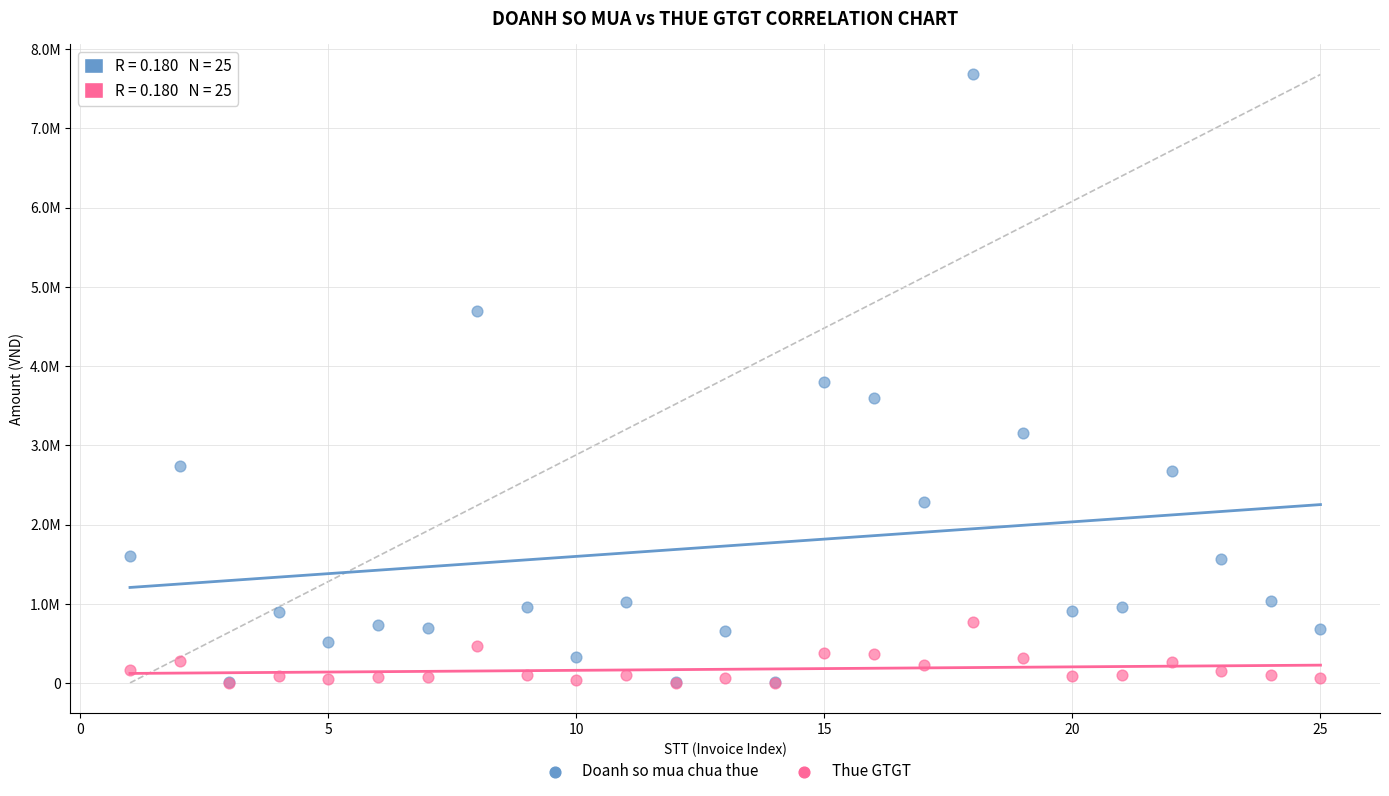

What are all the series names shown in the legend?

Doanh so mua chua thue, Thue GTGT